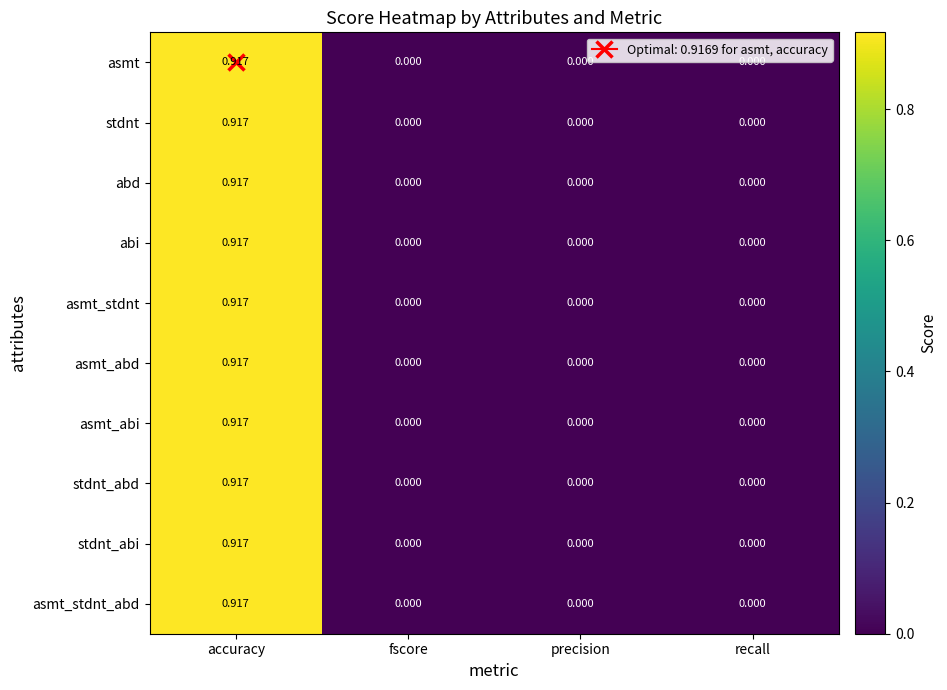

Which category has the highest value across all series?

accuracy